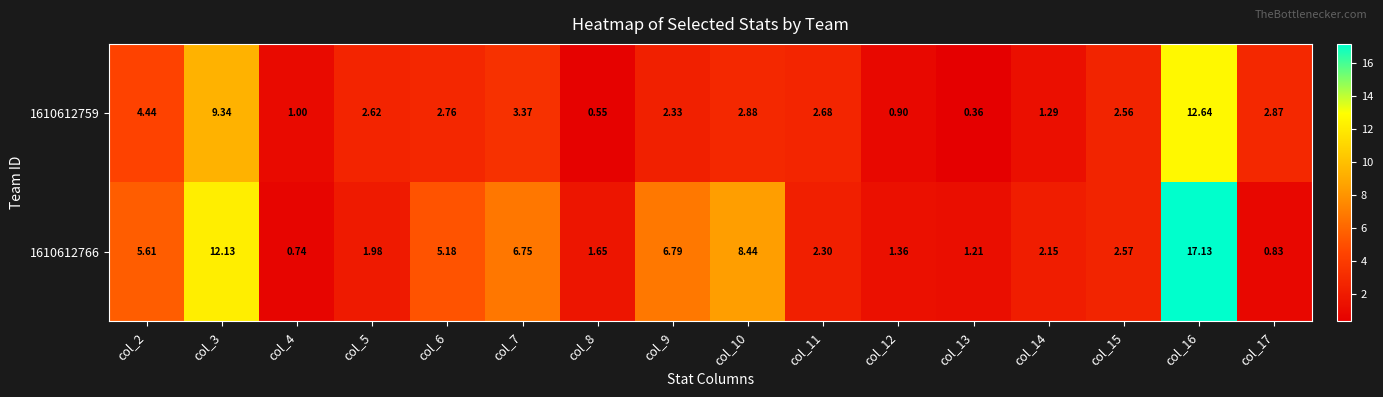

At how many categories does at least one series exceed 8?

3